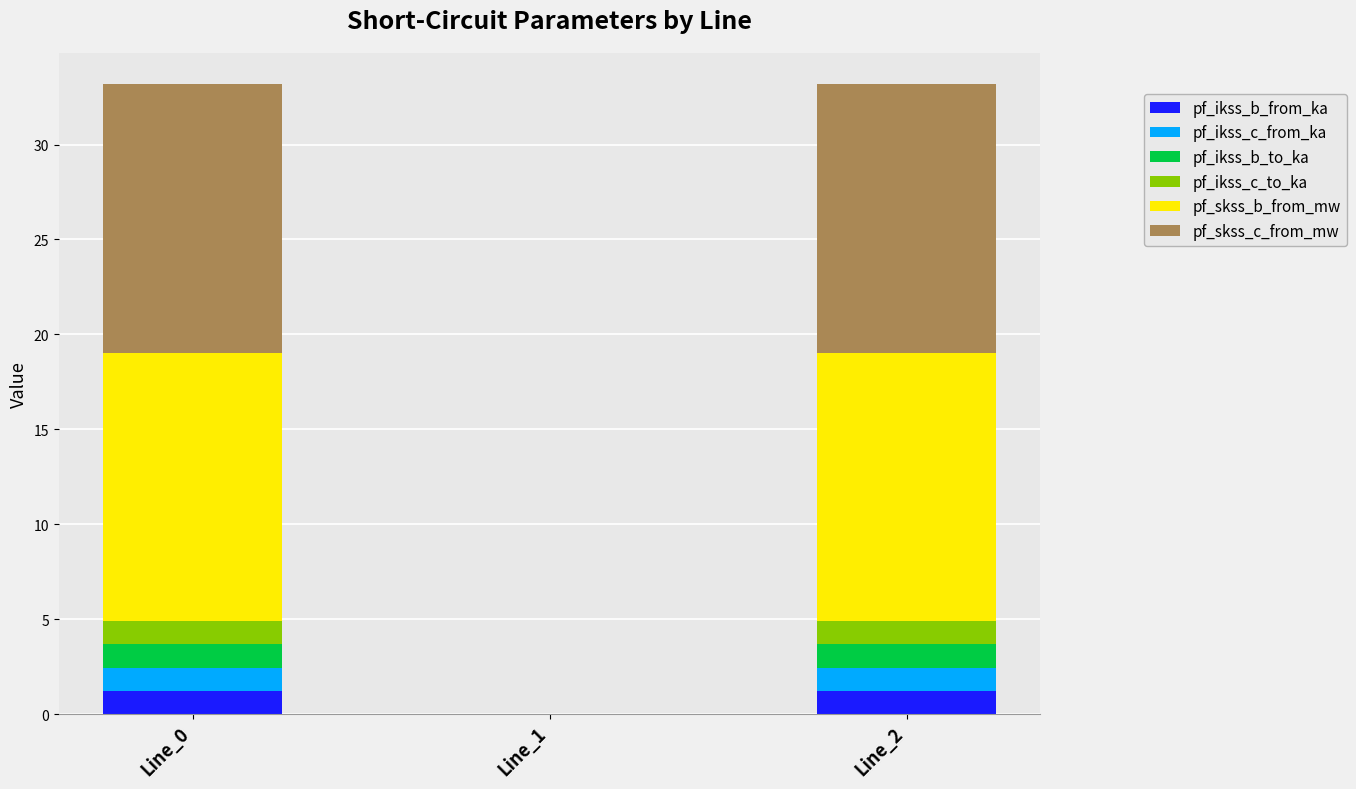

The pf_ikss_b_from_ka series shows 1.2 at Line_0. True or false?

True